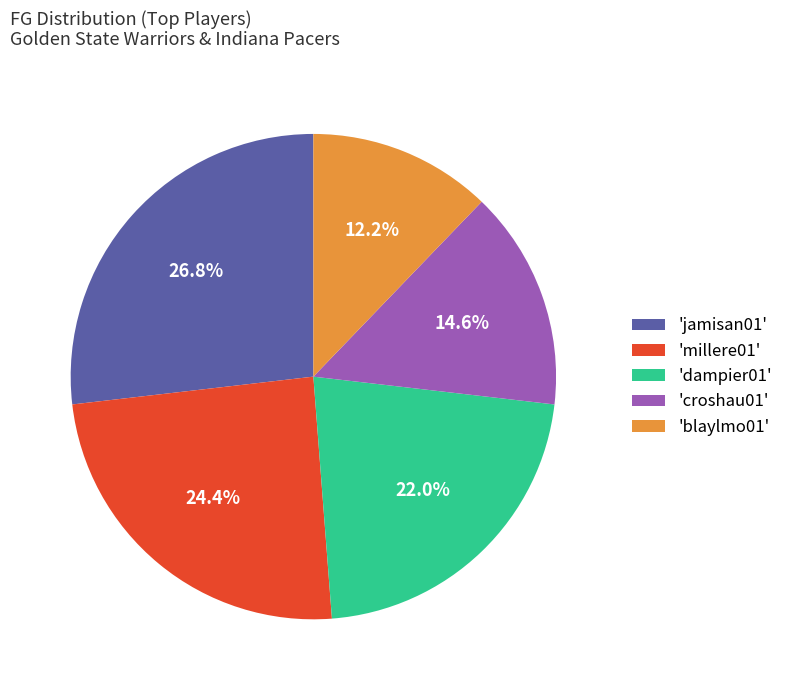

Rank the categories by value from lowest to highest.

'blaylmo01', 'croshau01', 'dampier01', 'millere01', 'jamisan01'